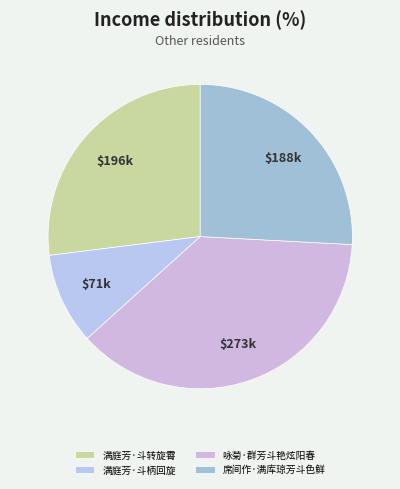

How many segments does this pie chart have?

4